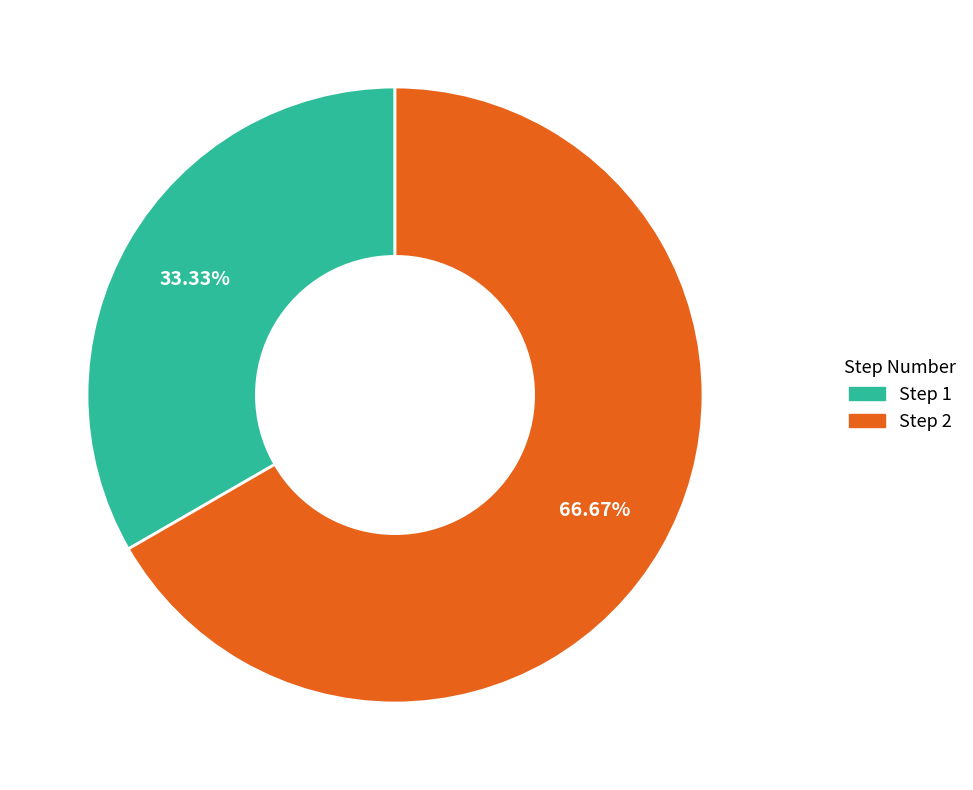

The Step 1 slice represents 33% of the pie. True or false?

True